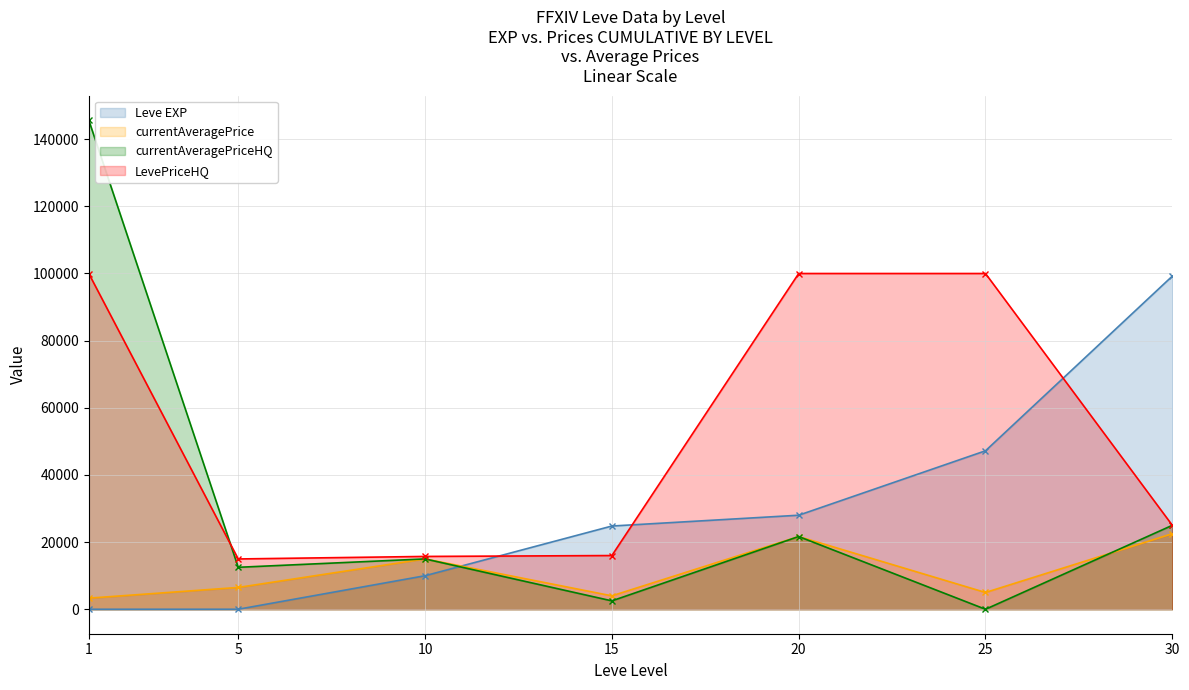

Rank the series by their maximum value, from highest to lowest.

currentAveragePriceHQ, LevePriceHQ, Leve EXP, currentAveragePrice